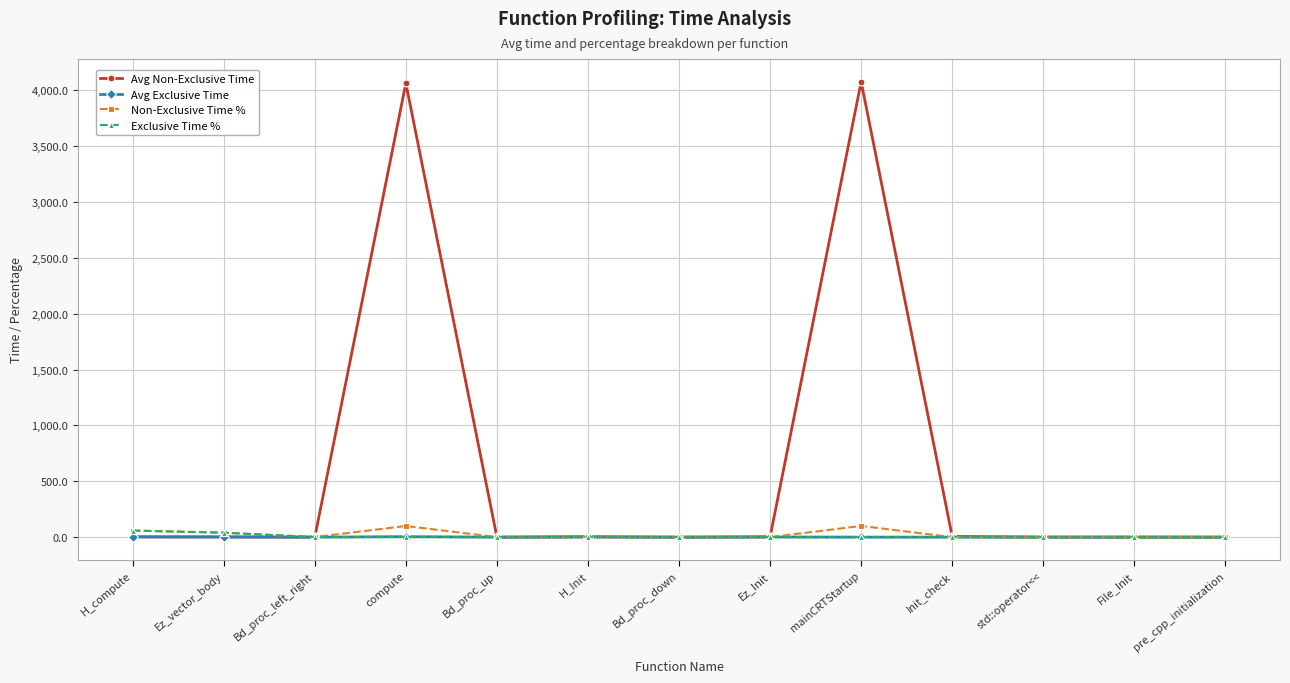

What is the maximum value shown in the chart?

4075.8